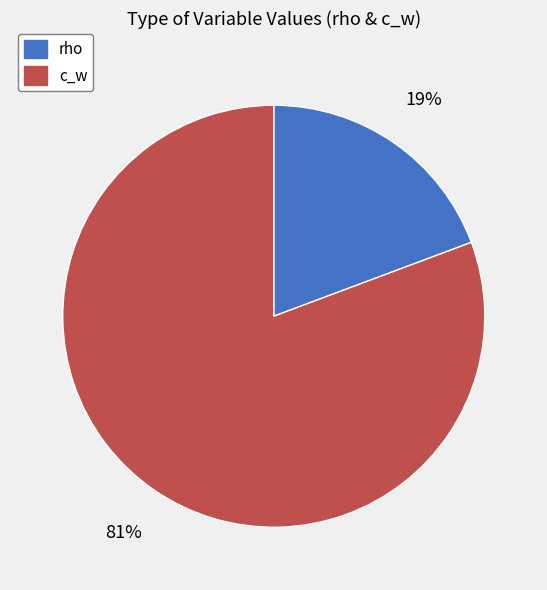

Which has a higher value, c_w or rho?

c_w